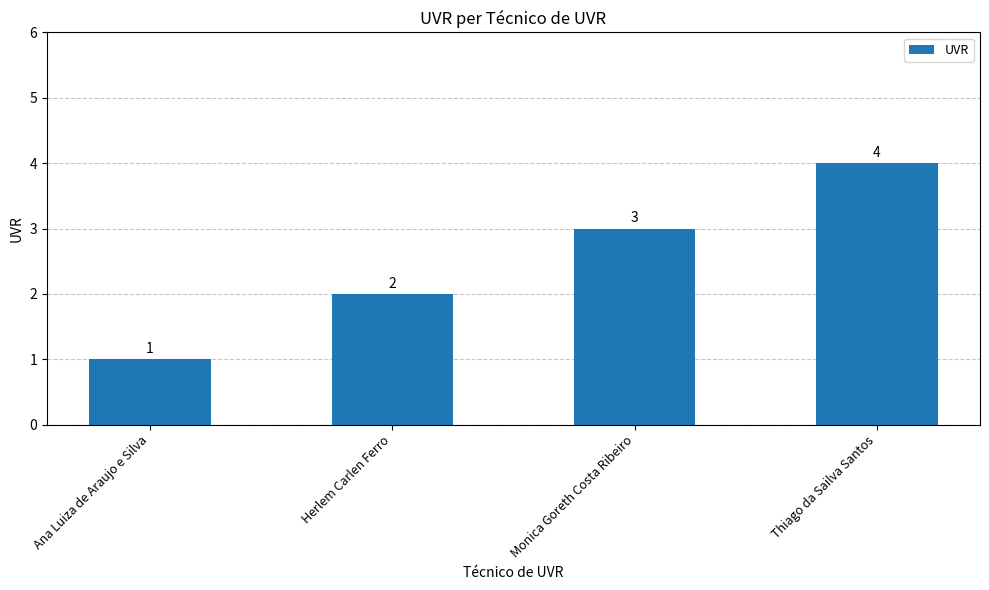

What is the difference between the maximum and minimum values?

3